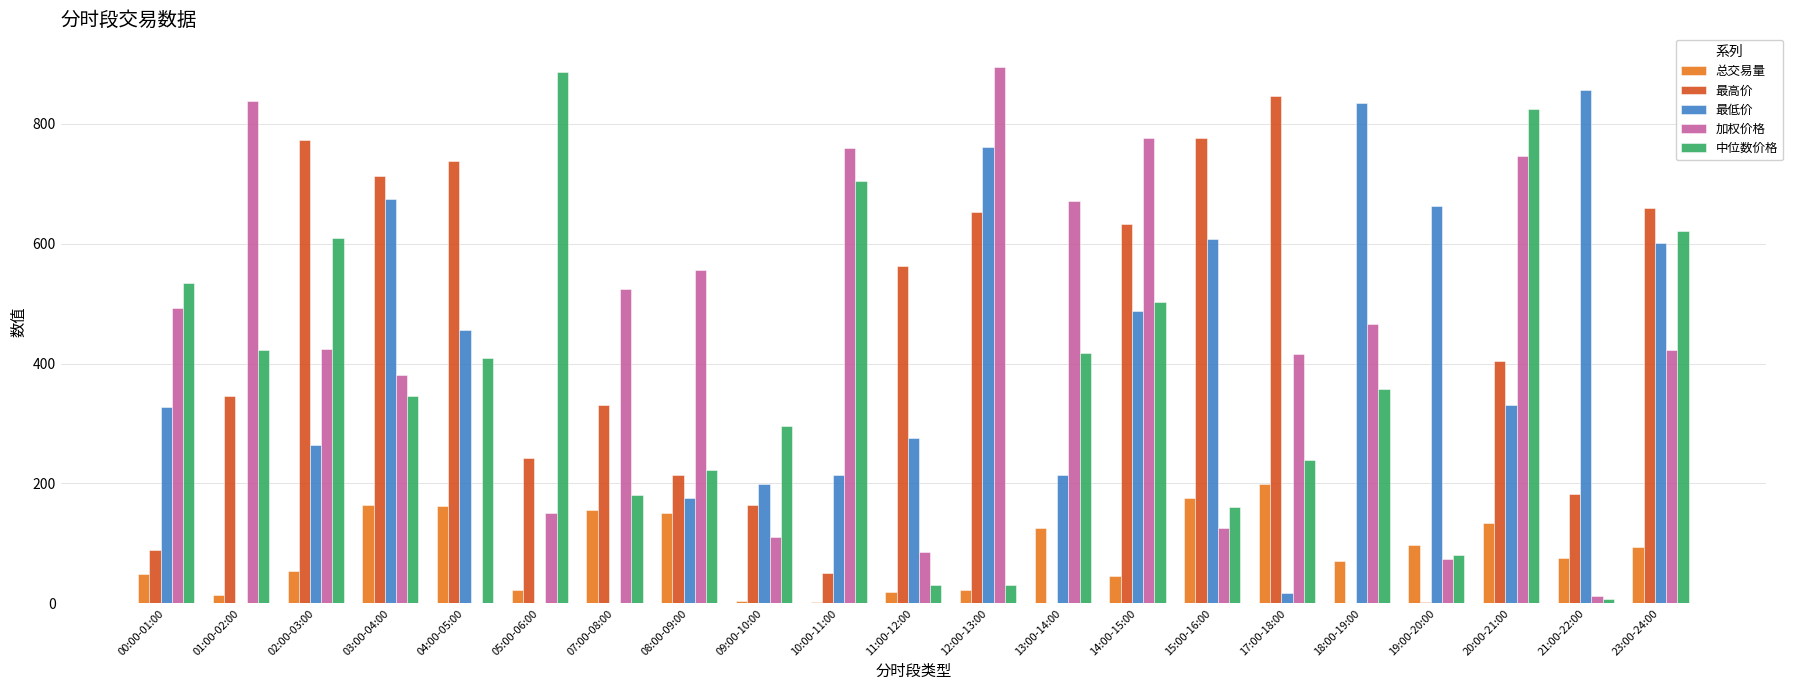

What are all the series names shown in the legend?

总交易量, 最高价, 最低价, 加权价格, 中位数价格